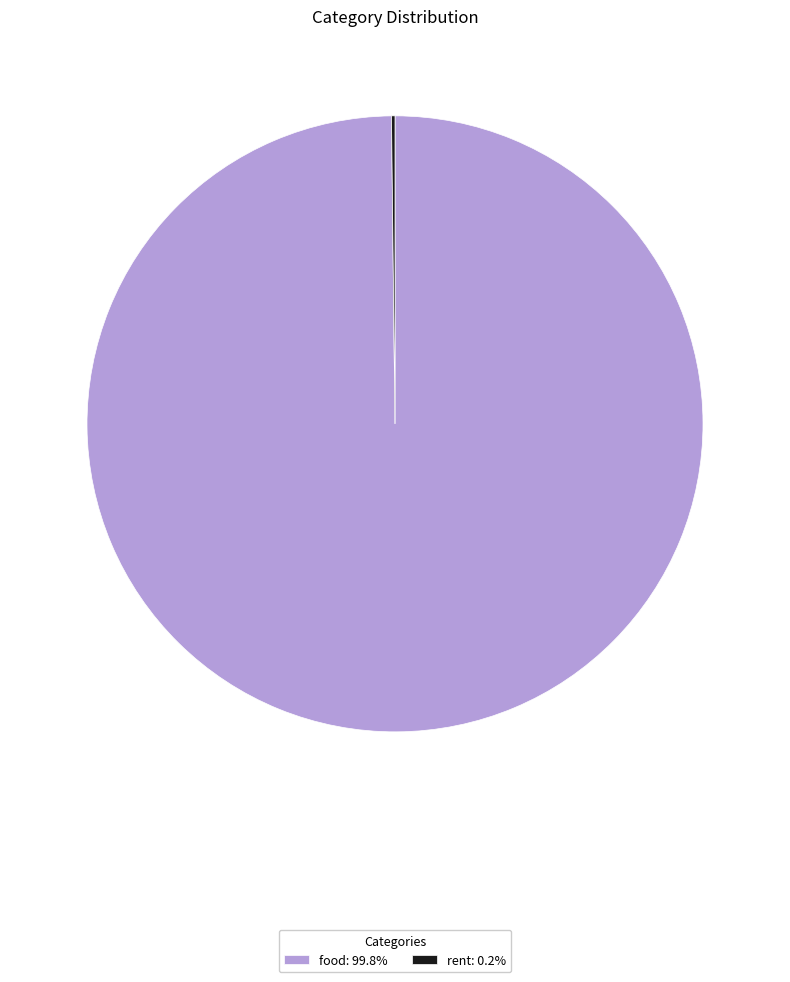

Is it true that food is 100% of the pie?

True